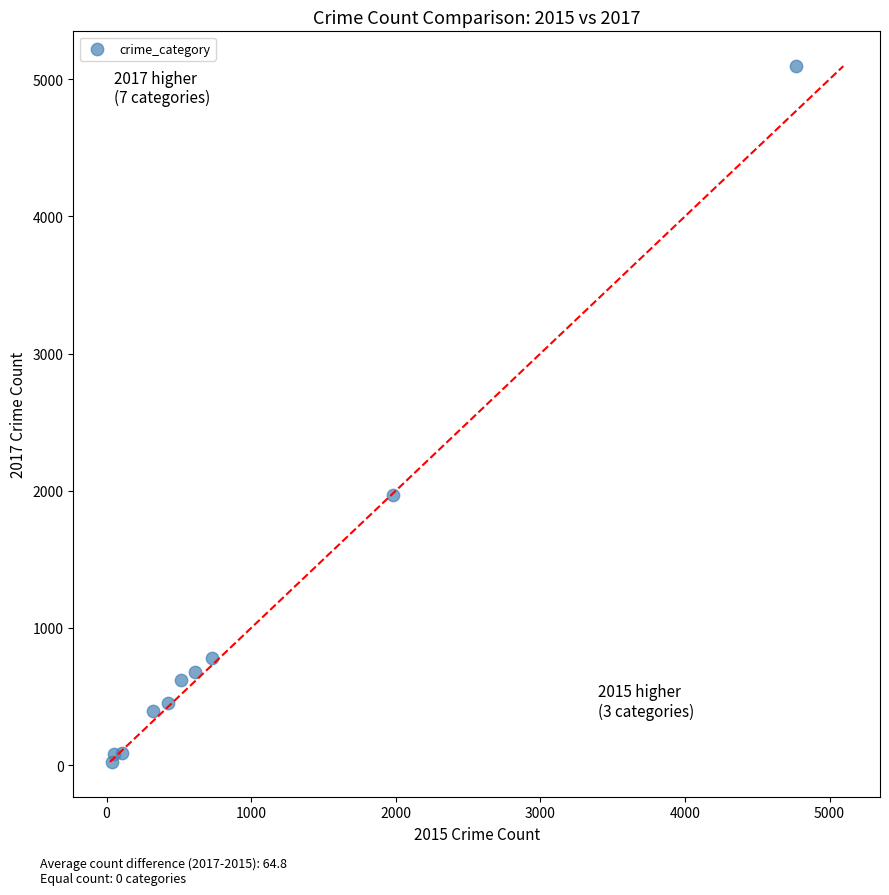

What Y value in the scatter plot is closest to 2559?

1968